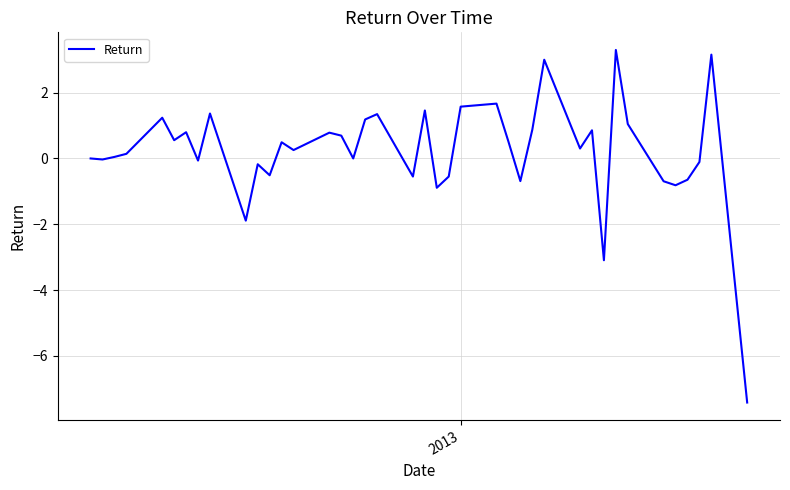

What is the smallest value displayed?

-7.4